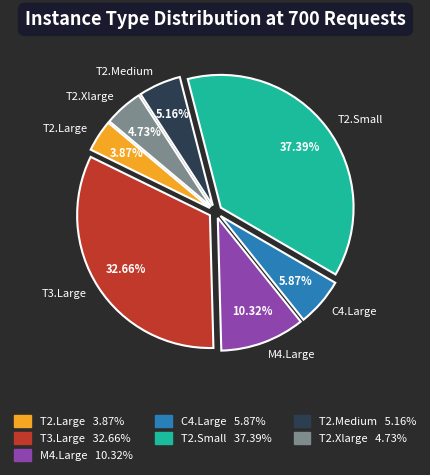

What percentage do M4.Large and T3.Large together represent?

43.0%